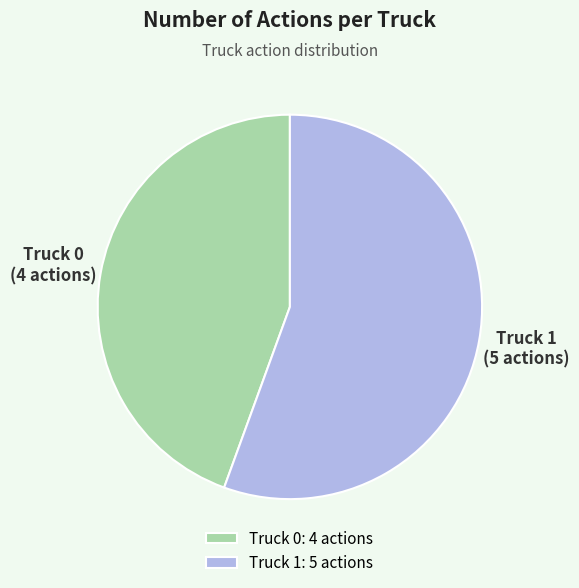

True or false: Truck 0 accounts for 36% of the total.

False